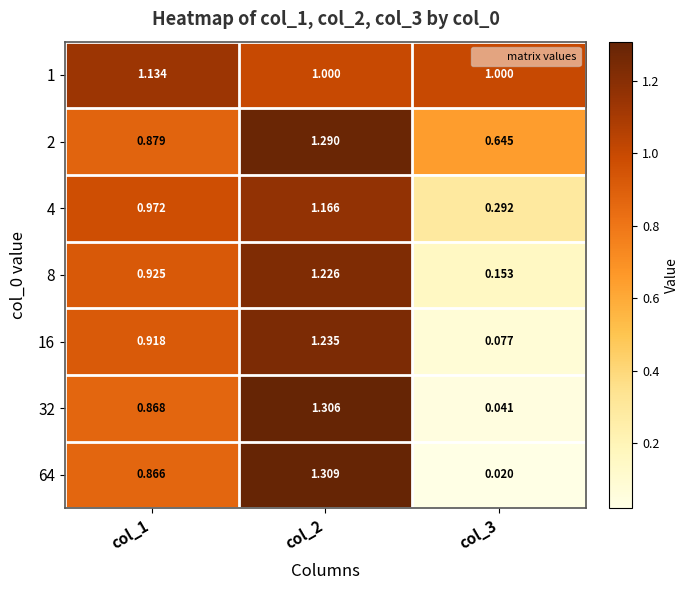

Is the value of 16 at col_3 greater than the value of 2 at col_1?

No